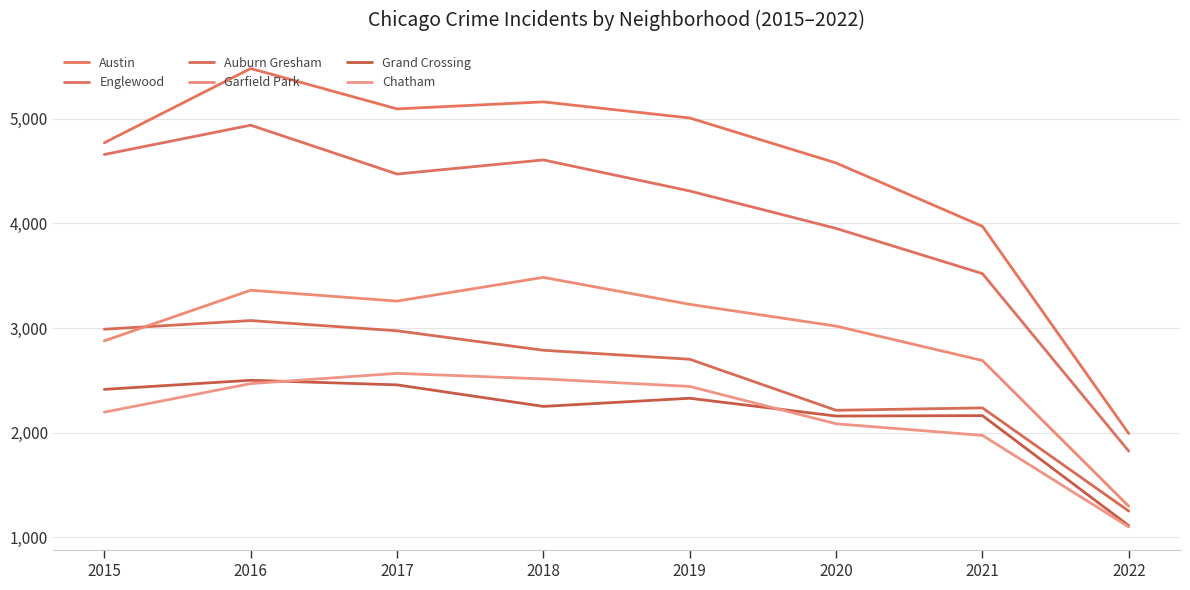

True or false: Englewood and Auburn Gresham intersect in this chart.

False